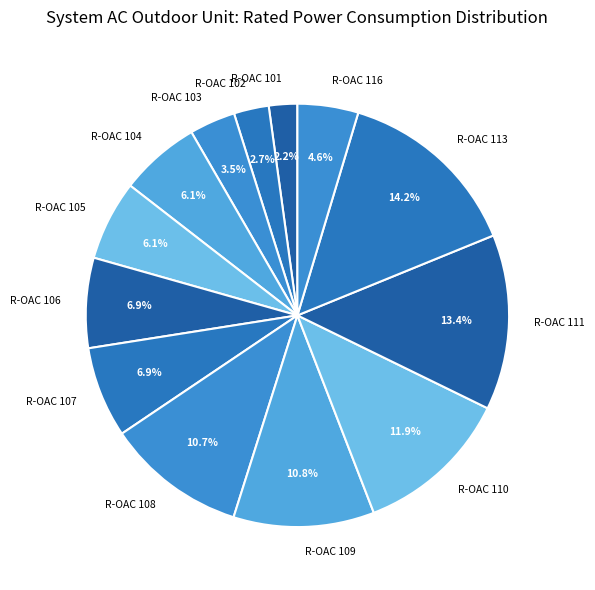

The R-OAC 101 slice represents 2% of the pie. True or false?

True